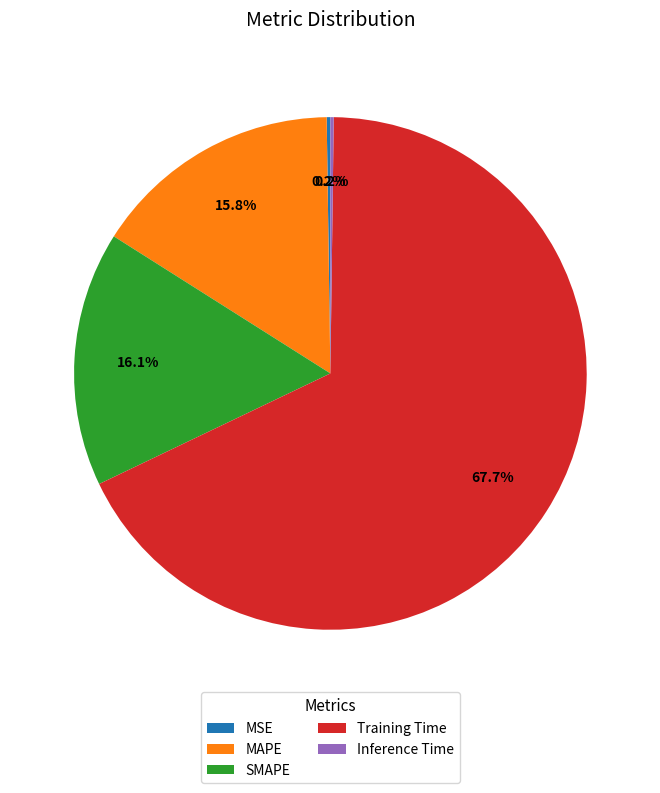

To the nearest percent, what is the difference between the Training Time and SMAPE slice percentages?

52%